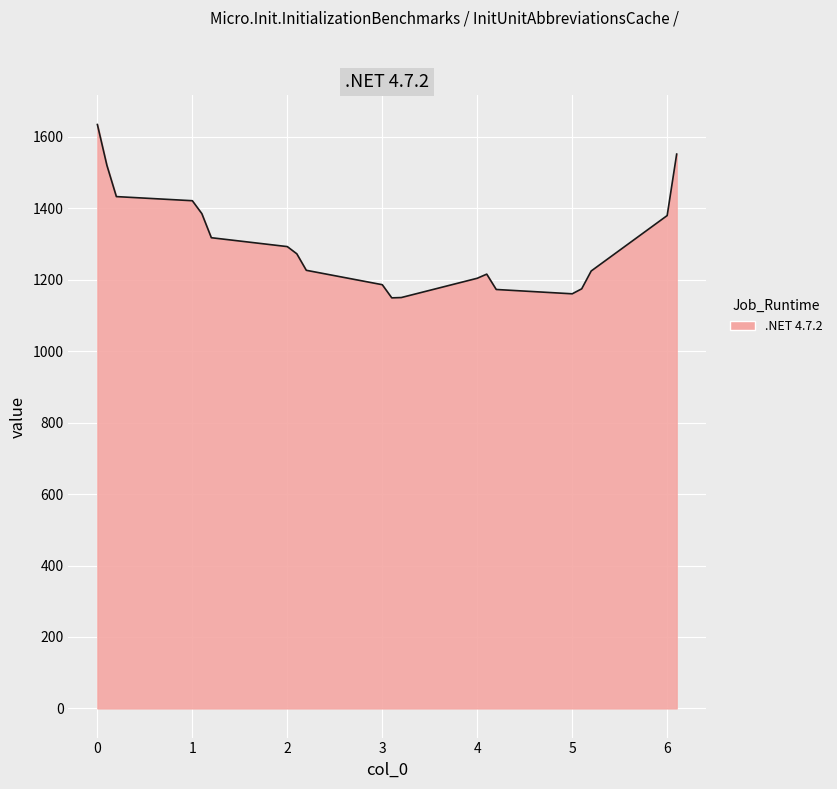

What is the greatest value displayed?

1634.6